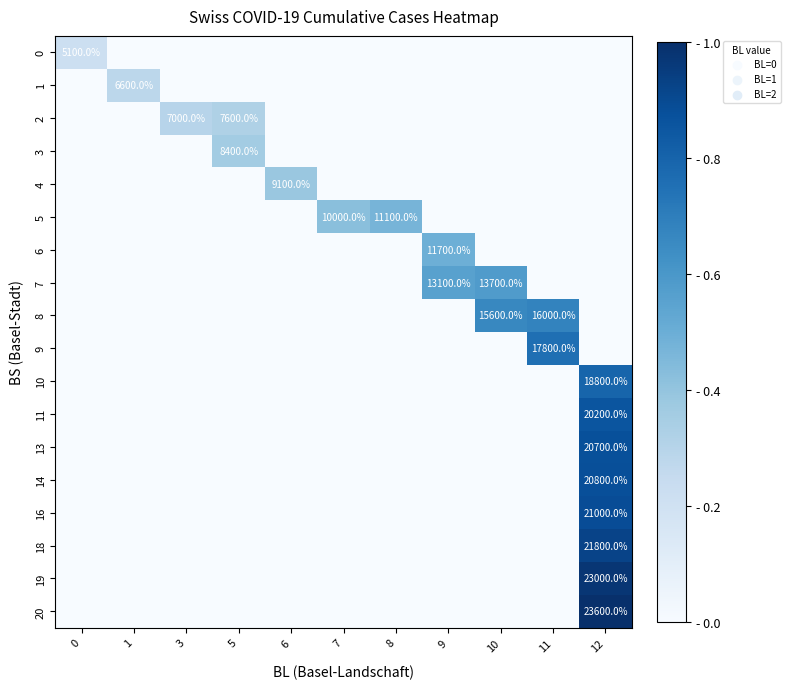

Is the value of row_11 at 1 greater than the value of row_3 at 12?

No